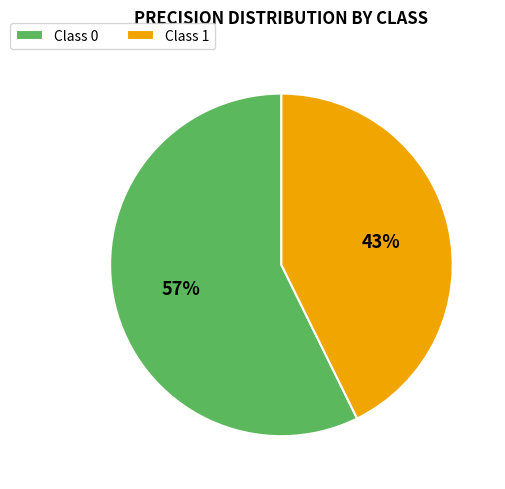

To the nearest percent, what is the combined percentage of Class 1 and Class 0?

100%